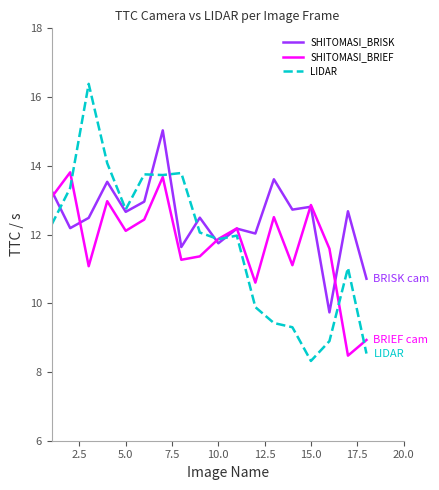

How many lines are shown in the chart?

3